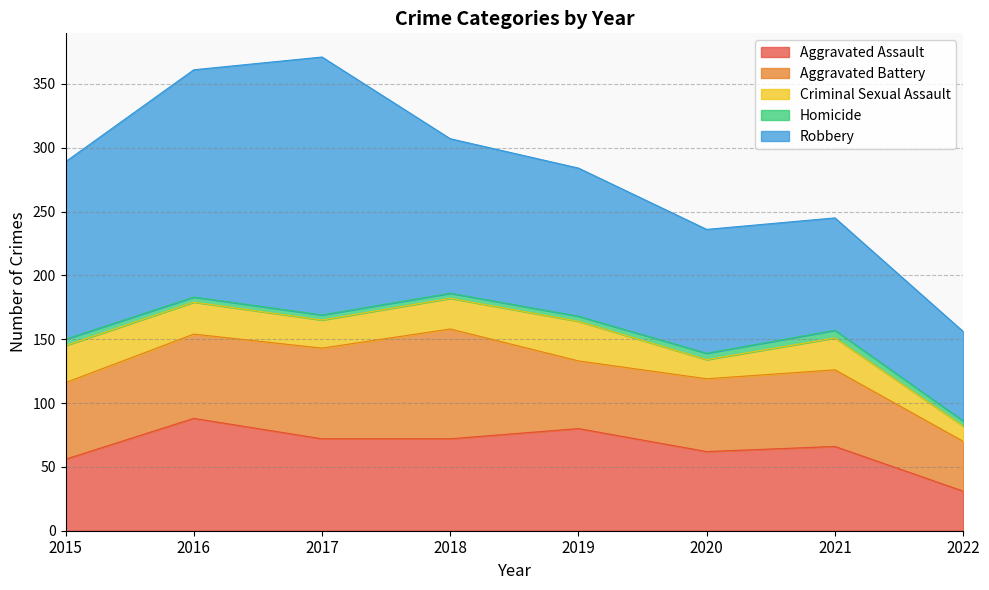

The value of Homicide at 2018 is 2. True or false?

False